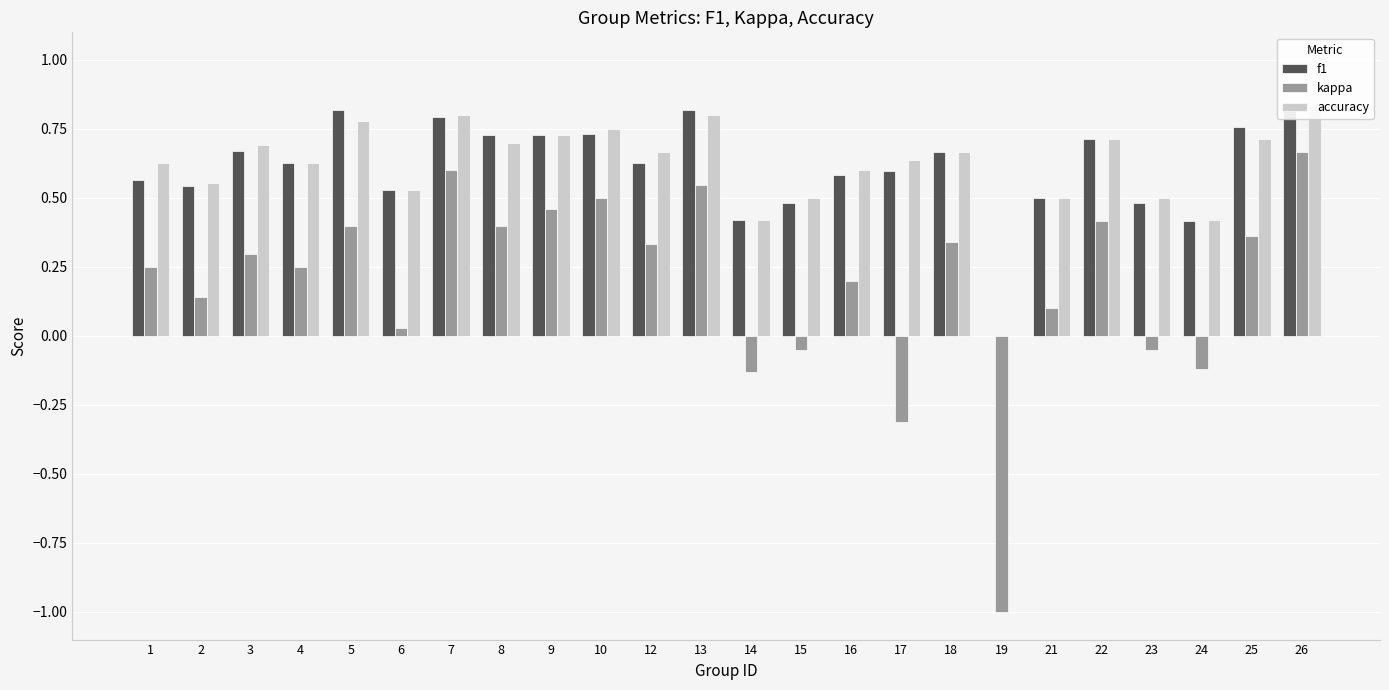

What is the difference between the highest and lowest values at 17?

0.9